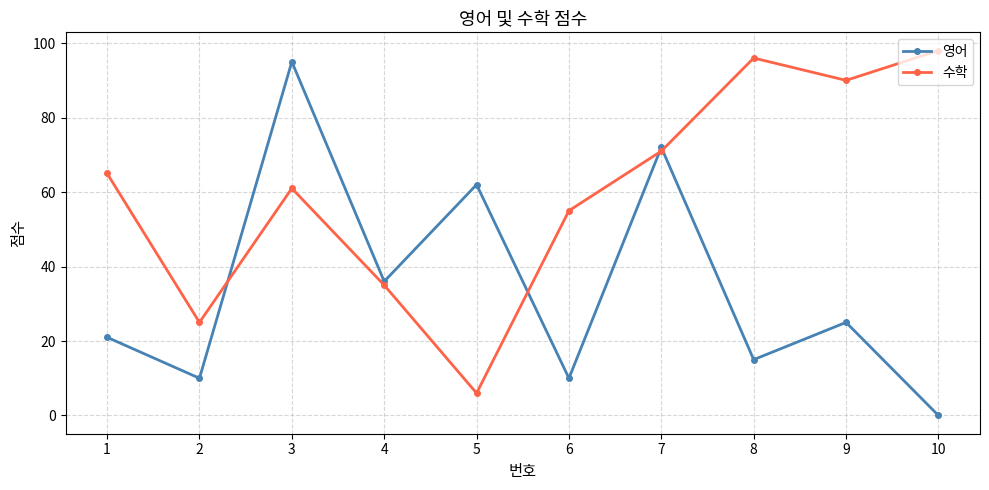

True or false: 수학 and 영어 intersect in this chart.

True